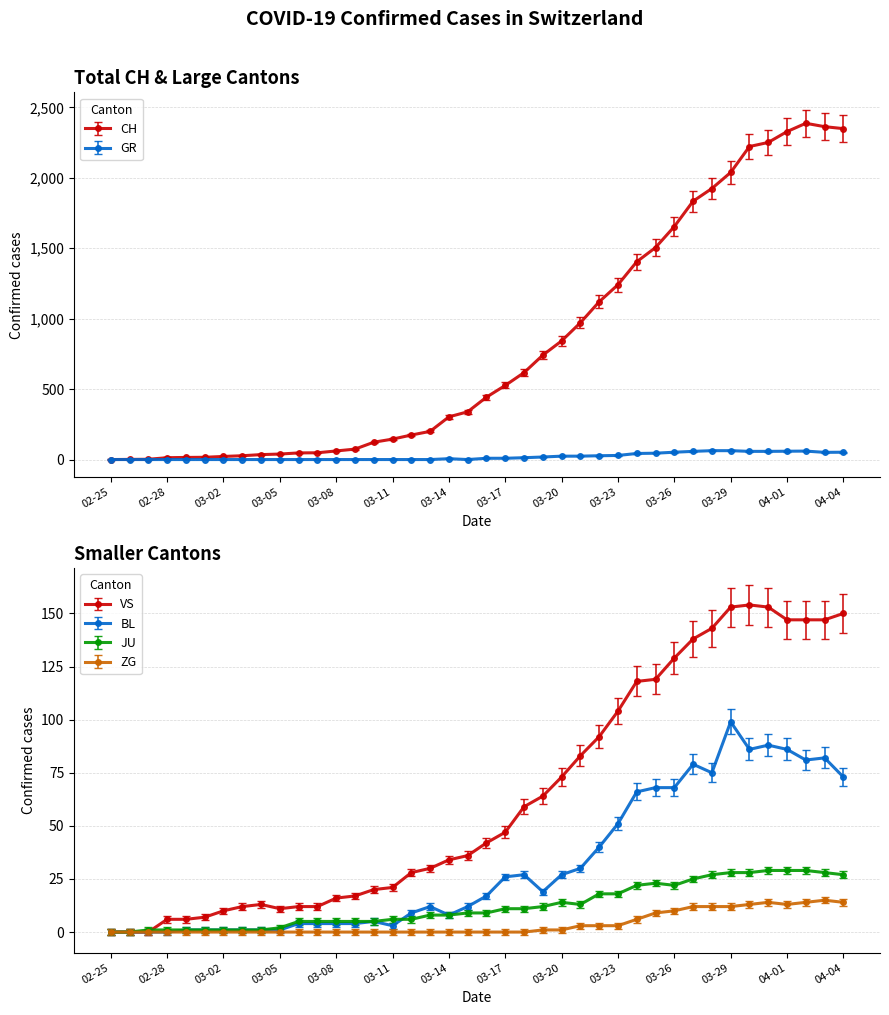

True or false: JU and CH intersect in this chart.

False